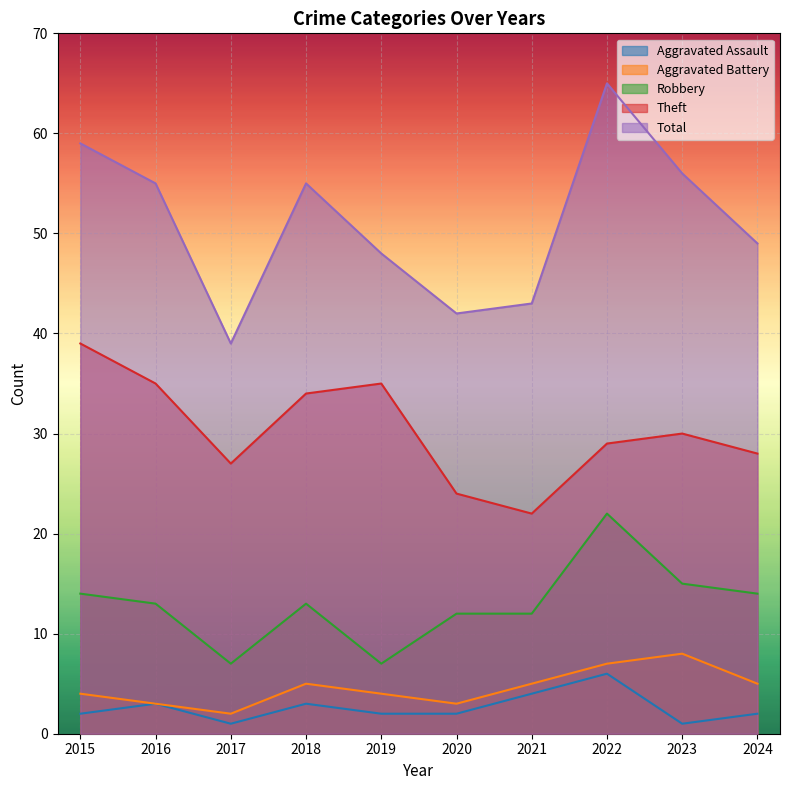

Is the value of Aggravated Battery at 2019 greater than the value of Robbery at 2023?

No